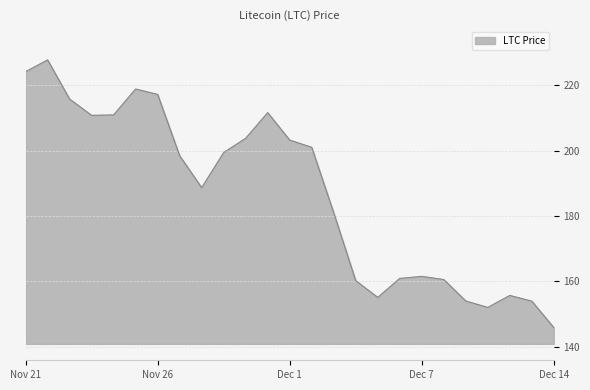

What is the difference between the maximum and minimum values?

81.8